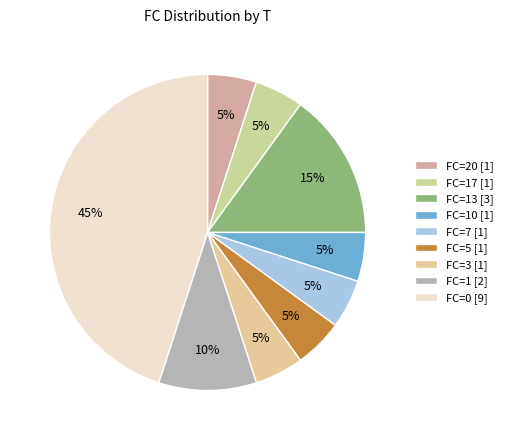

Is there any slice that represents more than half of the pie?

No